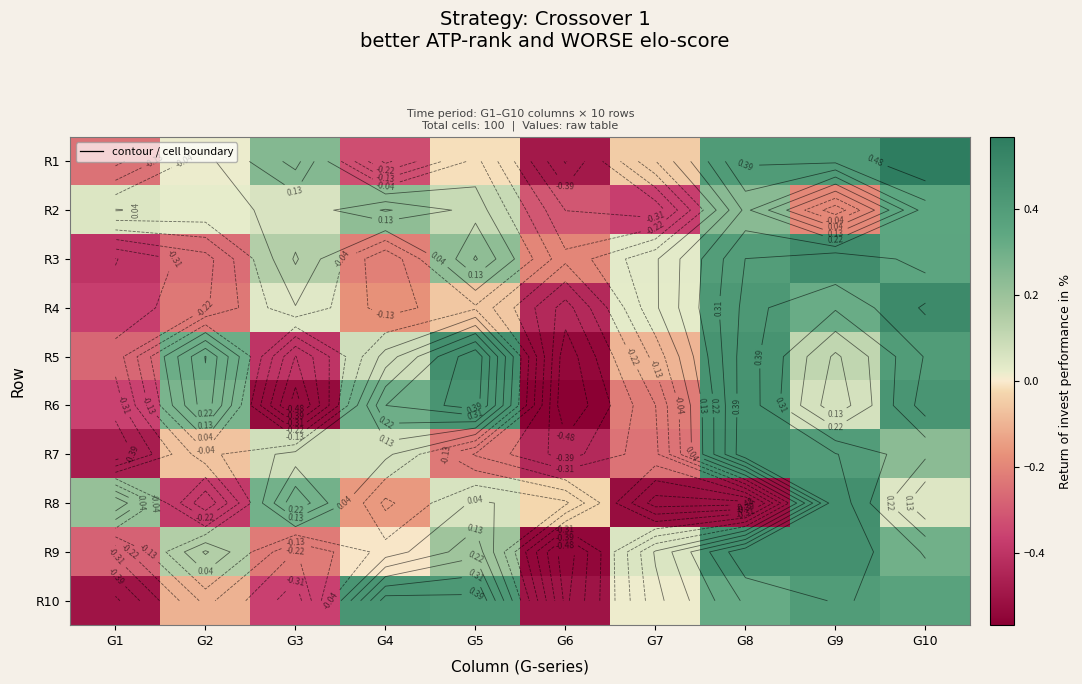

At G5, list the series in order from smallest to largest.

R7, R4, R1, R8, R2, R9, R3, R10, R6, R5